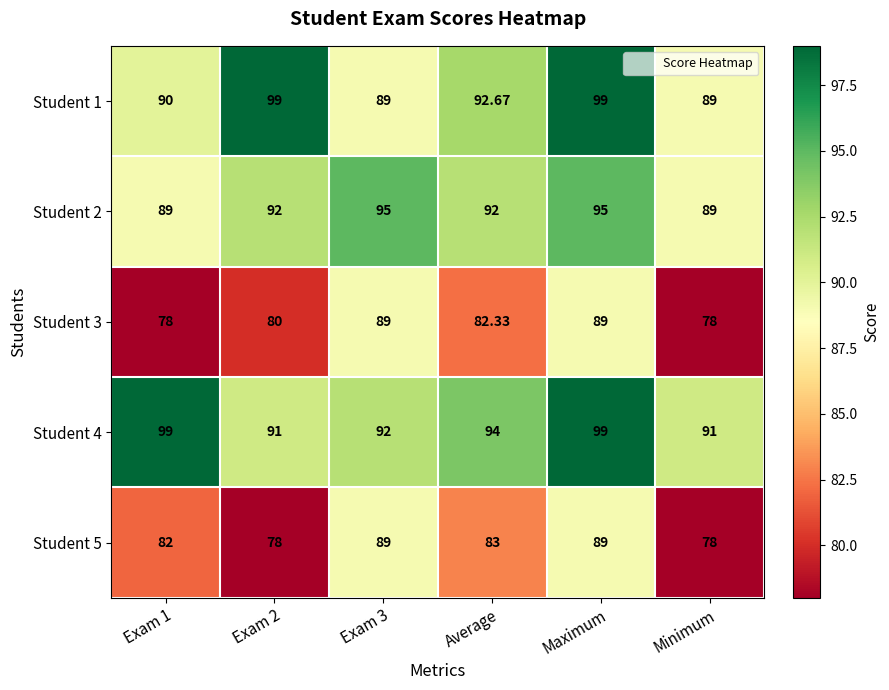

At which label is Student 3 closest to 83?

Average